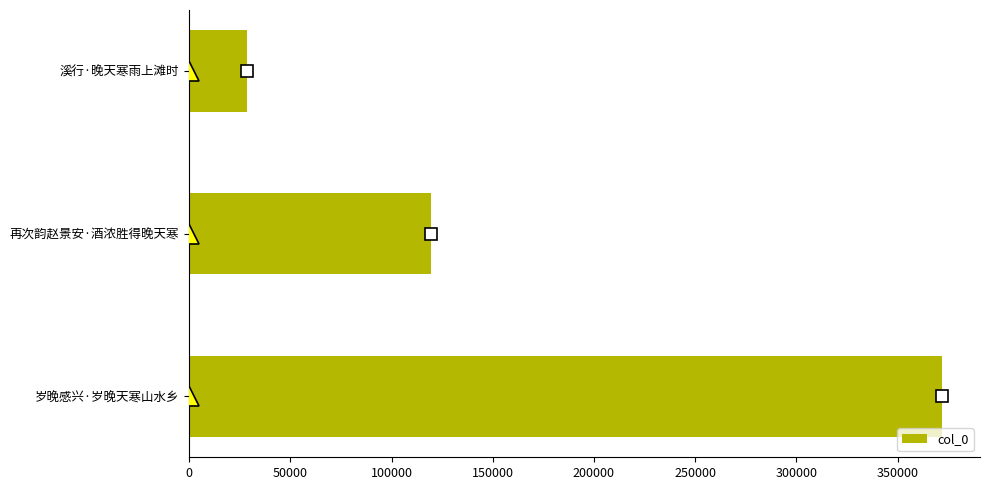

The chart shows a value of 372136 at 岁晚感兴·岁晚天寒山水乡. True or false?

True